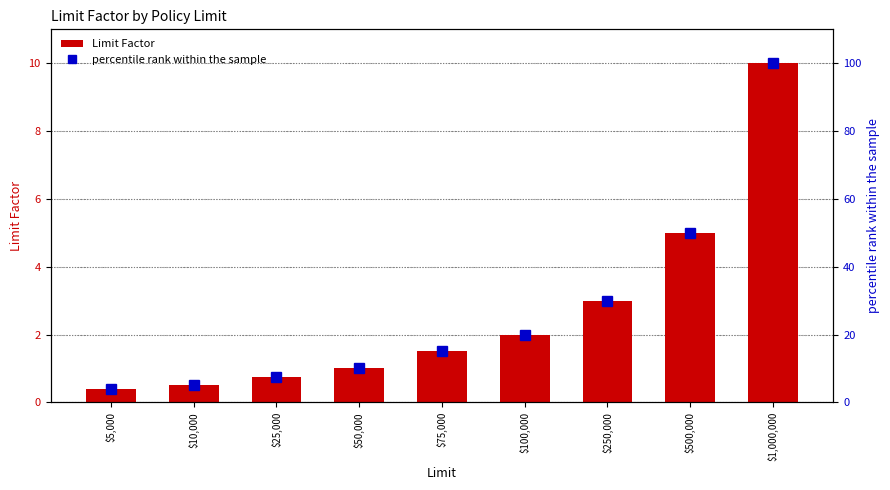

Reading left to right, transcribe all the data shown in this chart.

Limit Factor: 0.4	0.5	0.8	1.0	1.5	2.0	3.0	5.0	10.0
percentile rank within the sample: 4.0	5.0	7.5	10.0	15.0	20.0	30.0	50.0	100.0